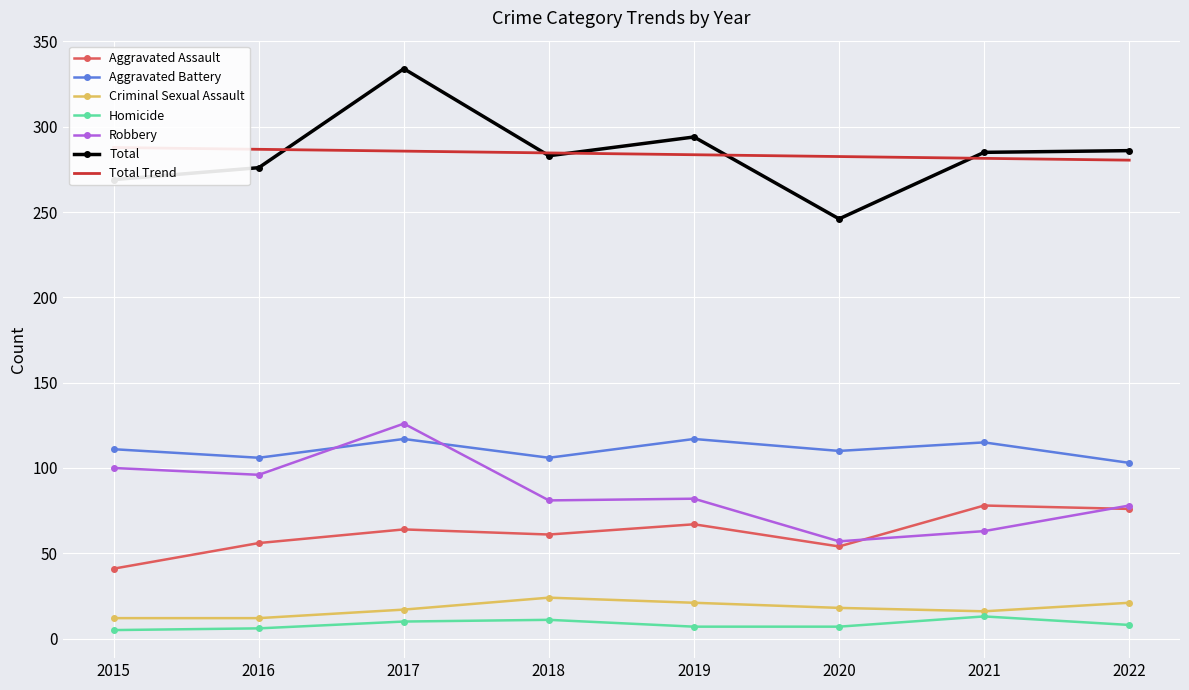

What is the difference between the maximum and minimum values in the Total series?

88